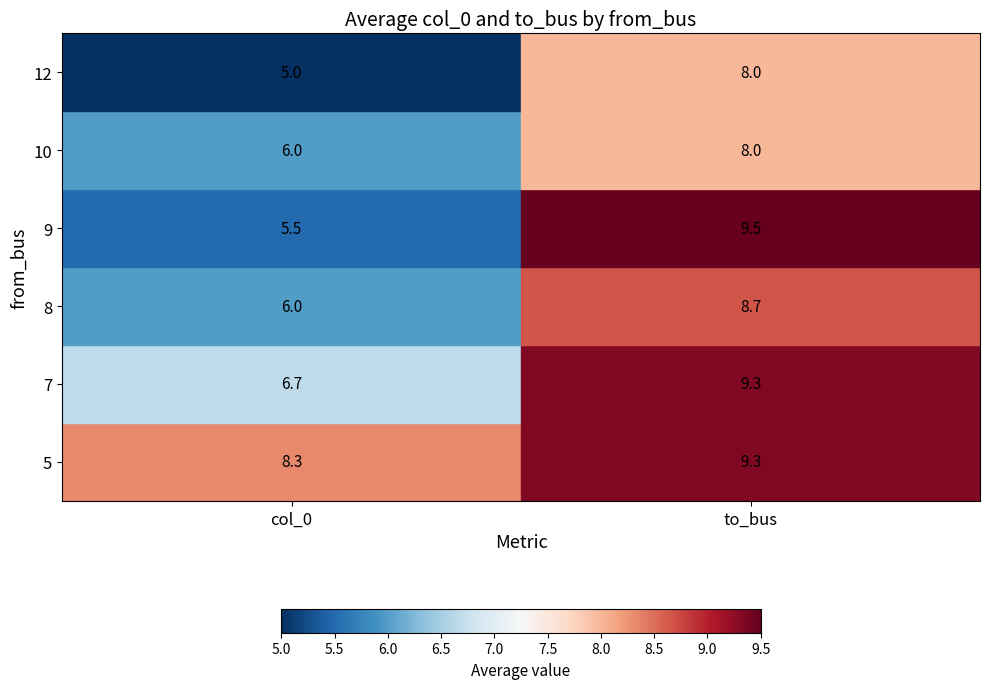

At 3, list the series in order from largest to smallest.

to_bus, col_0